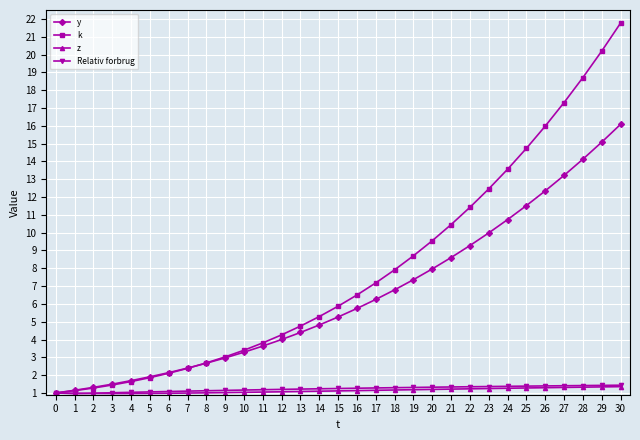

Which series changed the most between 6 and 26?

k